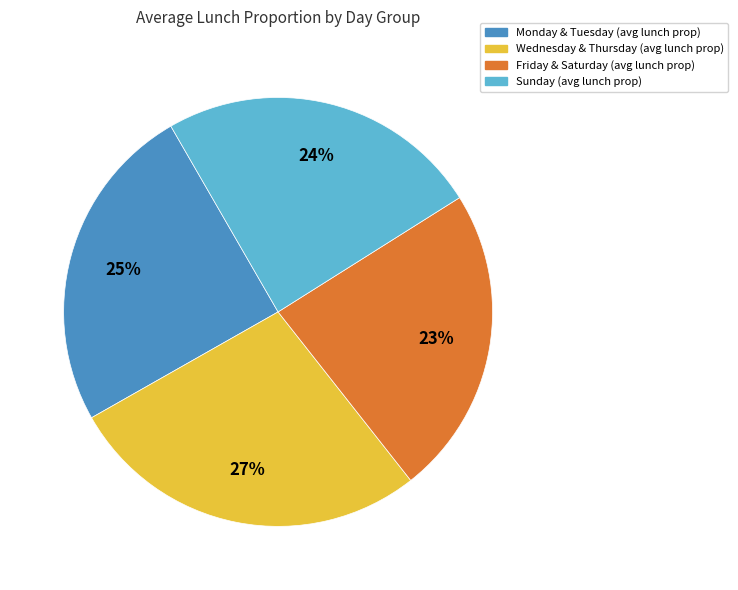

To the nearest percent, what is the difference between the largest and smallest slice percentages?

4%